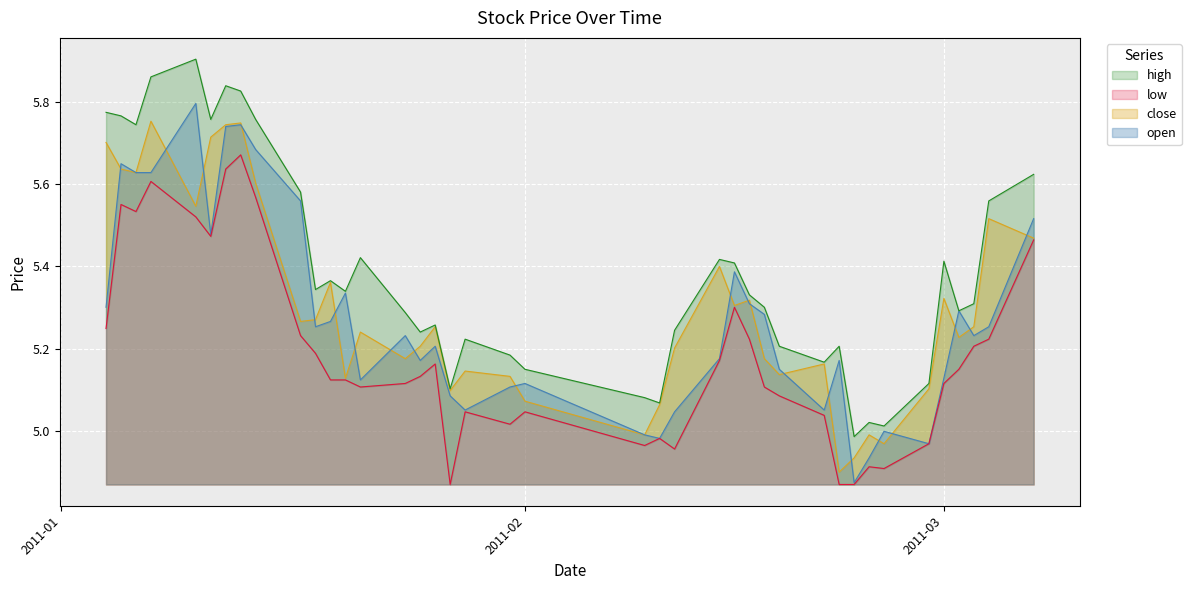

What is the label of the 1st point from the right?

2011-03-07